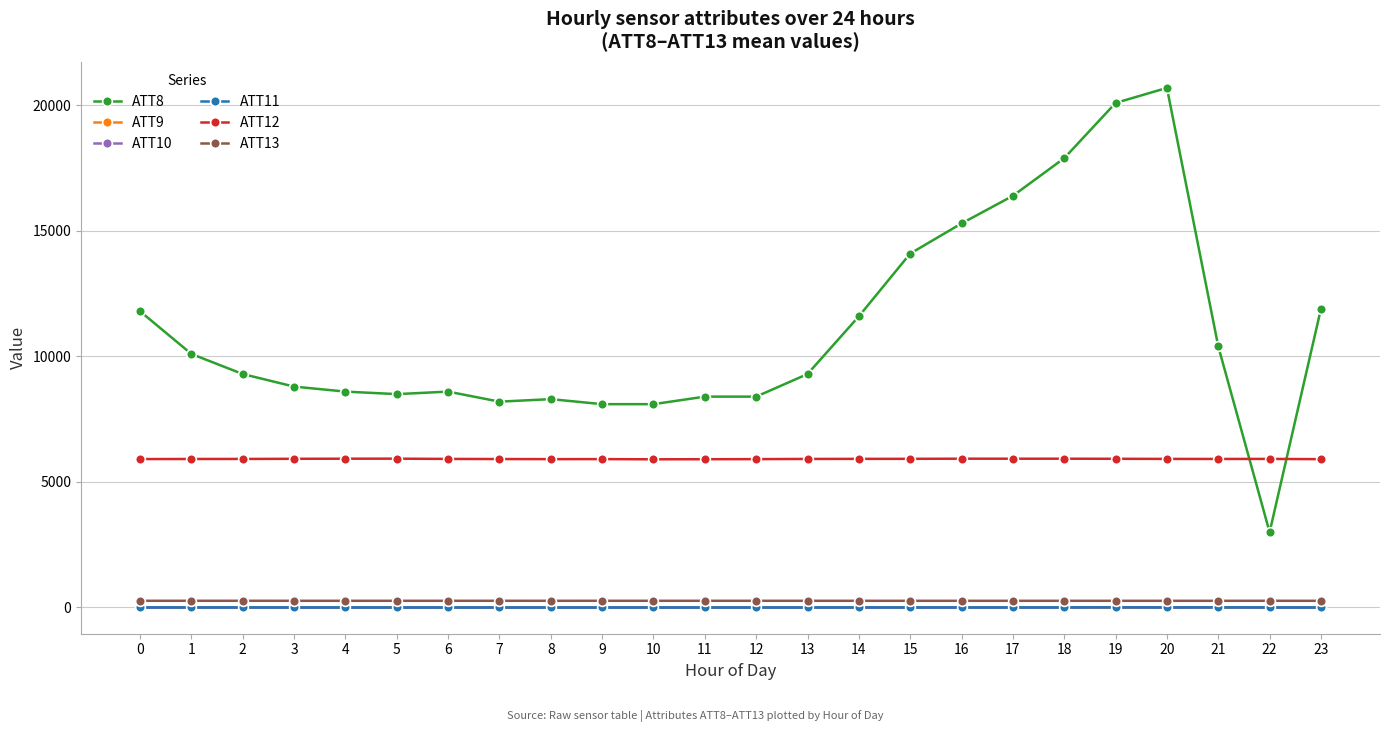

Which series has the largest range (max minus min)?

ATT8